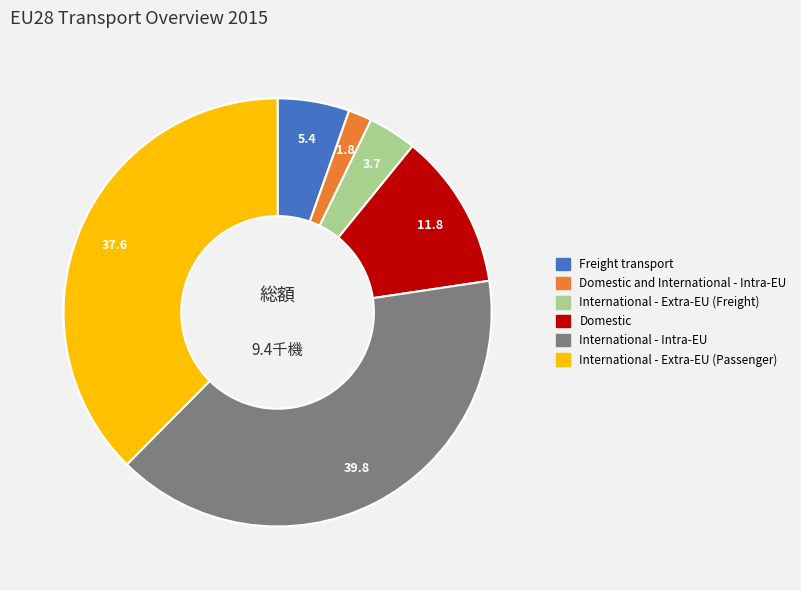

Does any single category account for the majority?

No